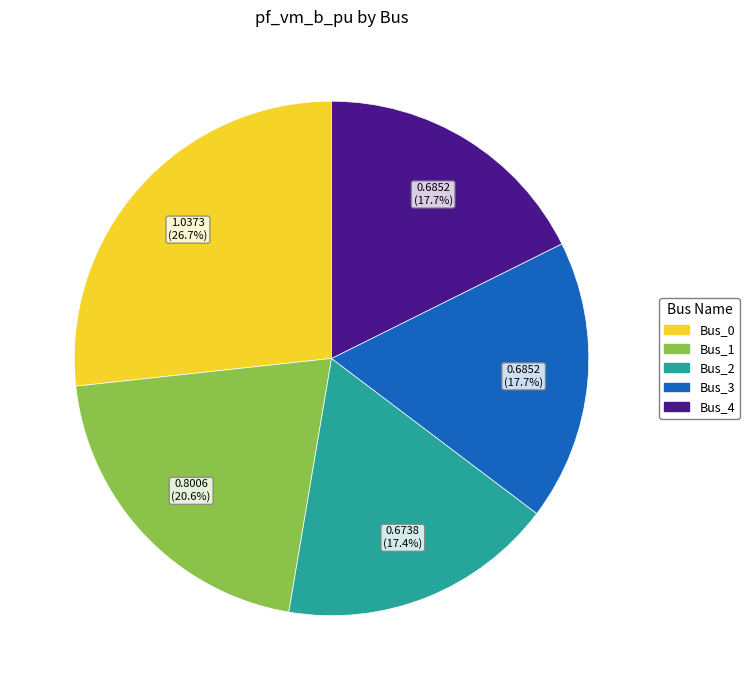

Combined, do Bus_4 and Bus_2 account for over 50%?

No